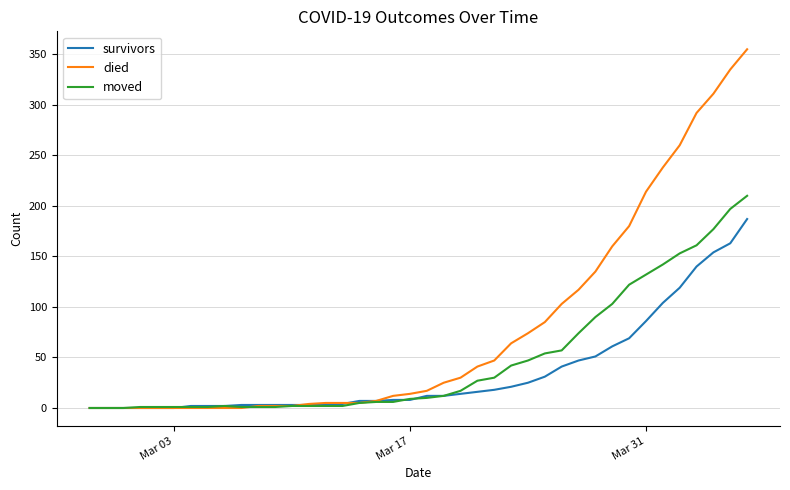

Rank the series by their maximum value, from highest to lowest.

died, moved, survivors